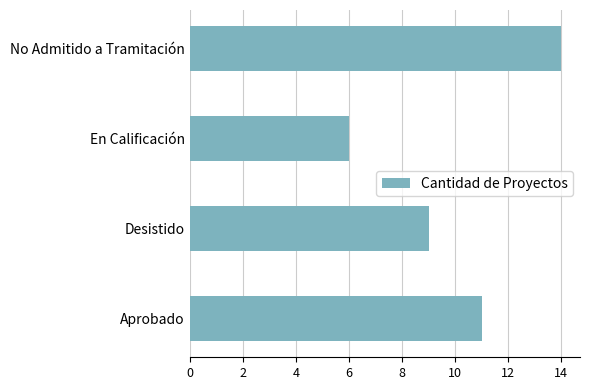

Reading bottom to top, transcribe all the data shown in this chart.

11	9	6	14